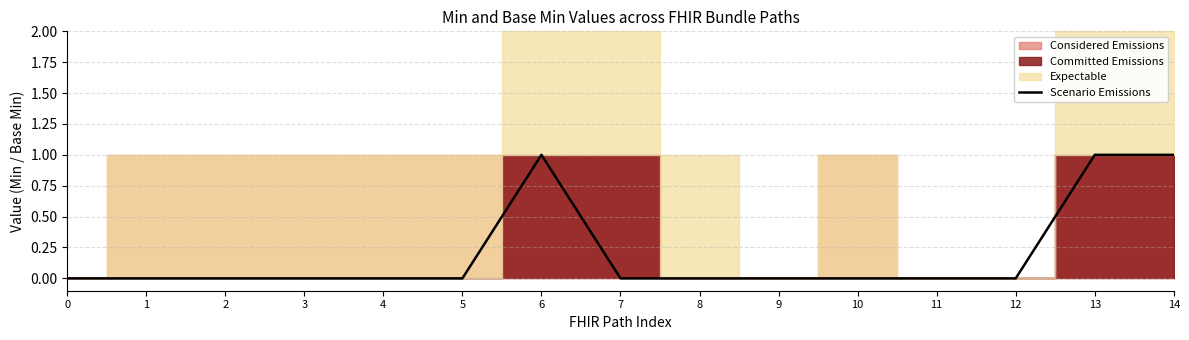

List the labels in order of value, smallest first.

0, 1, 2, 3, 4, 5, 7, 8, 9, 10, 11, 12, 6, 13, 14